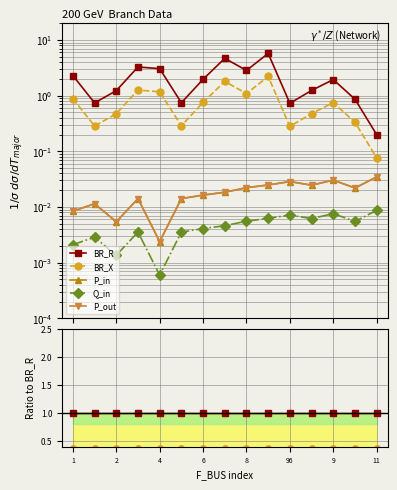

Does the chart have visible grid lines?

Yes